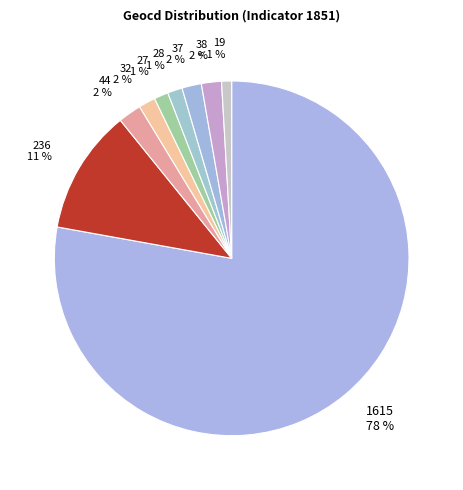

Is the sum of 37 2 % and 1615 78 % greater than half?

Yes